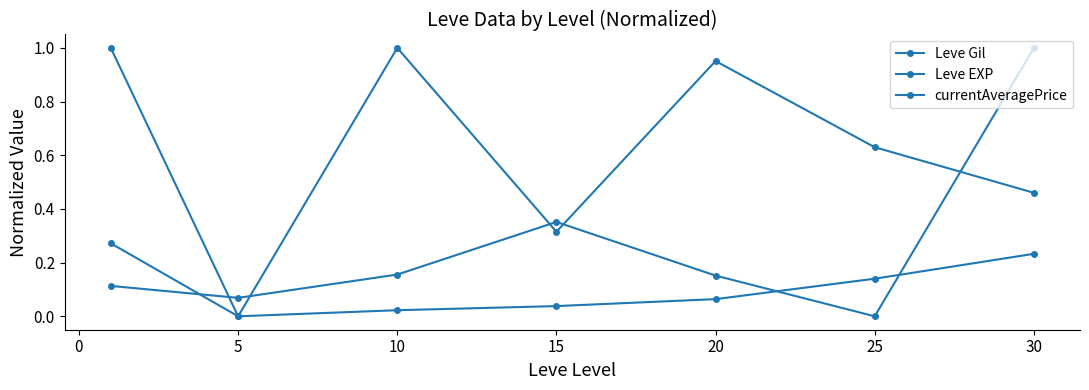

Is this an area chart (filled region under the line)?

No